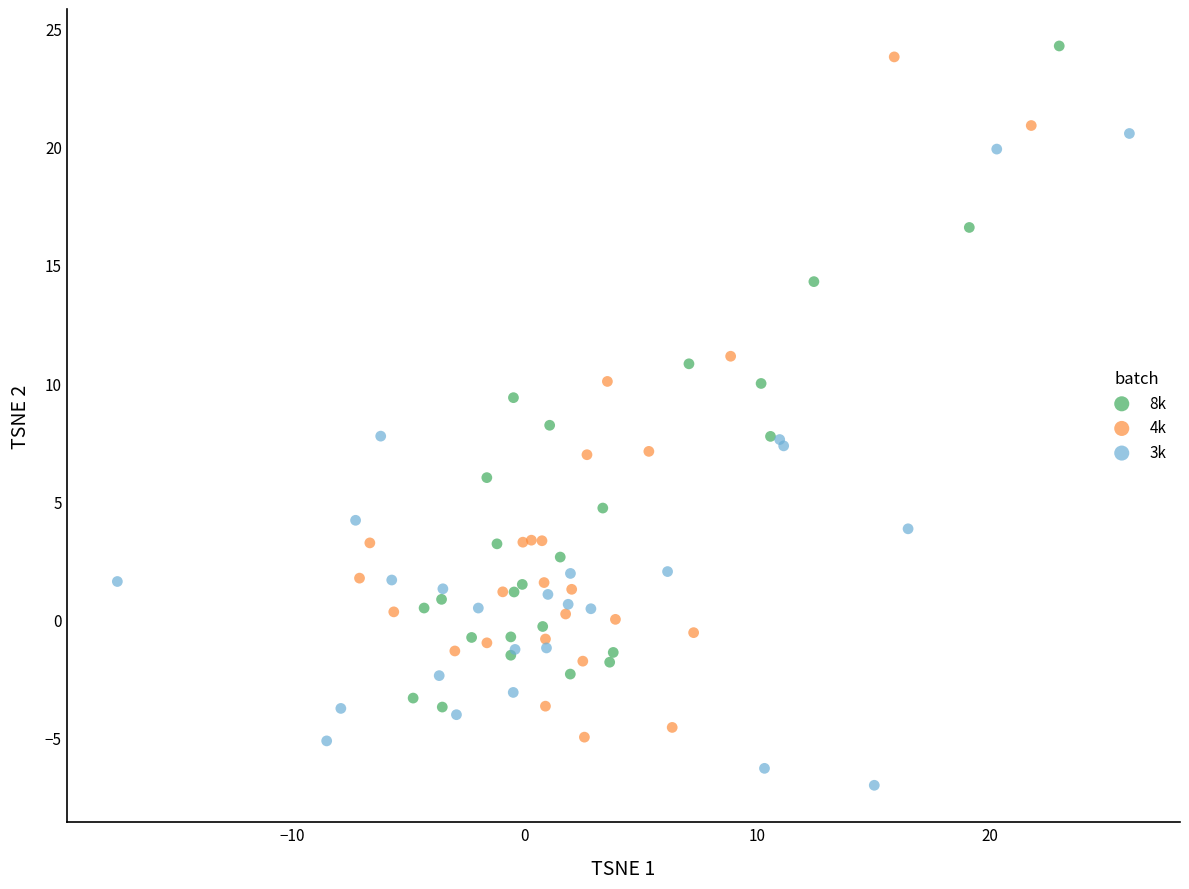

Which series reaches the minimum Y coordinate?

3k